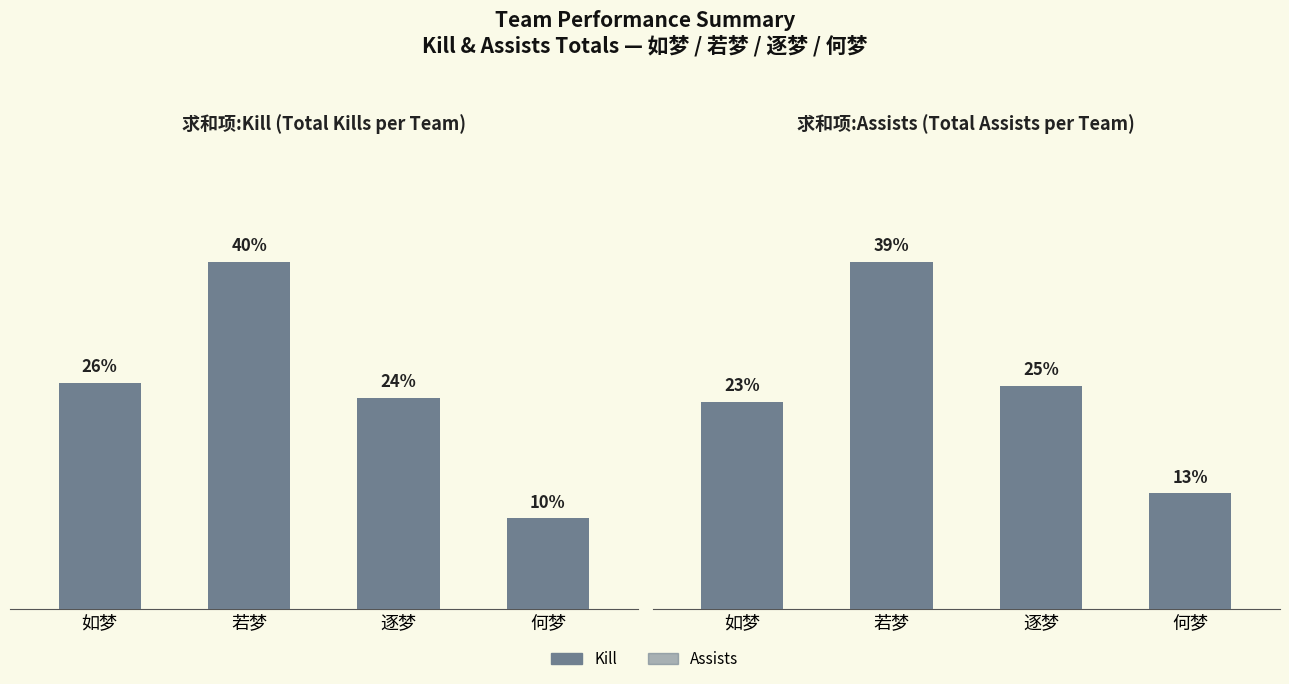

Which label corresponds to the largest value in the chart?

若梦